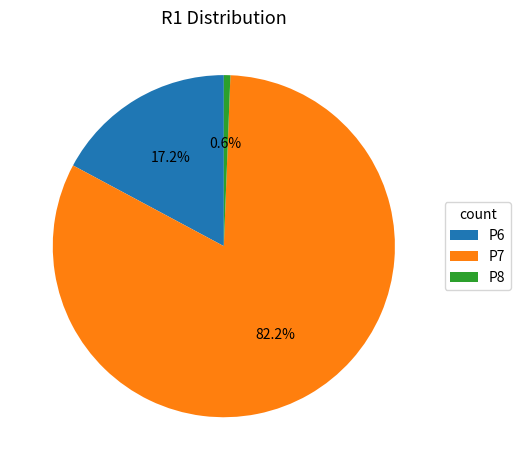

To the nearest percent, what portion does P7 represent?

82%